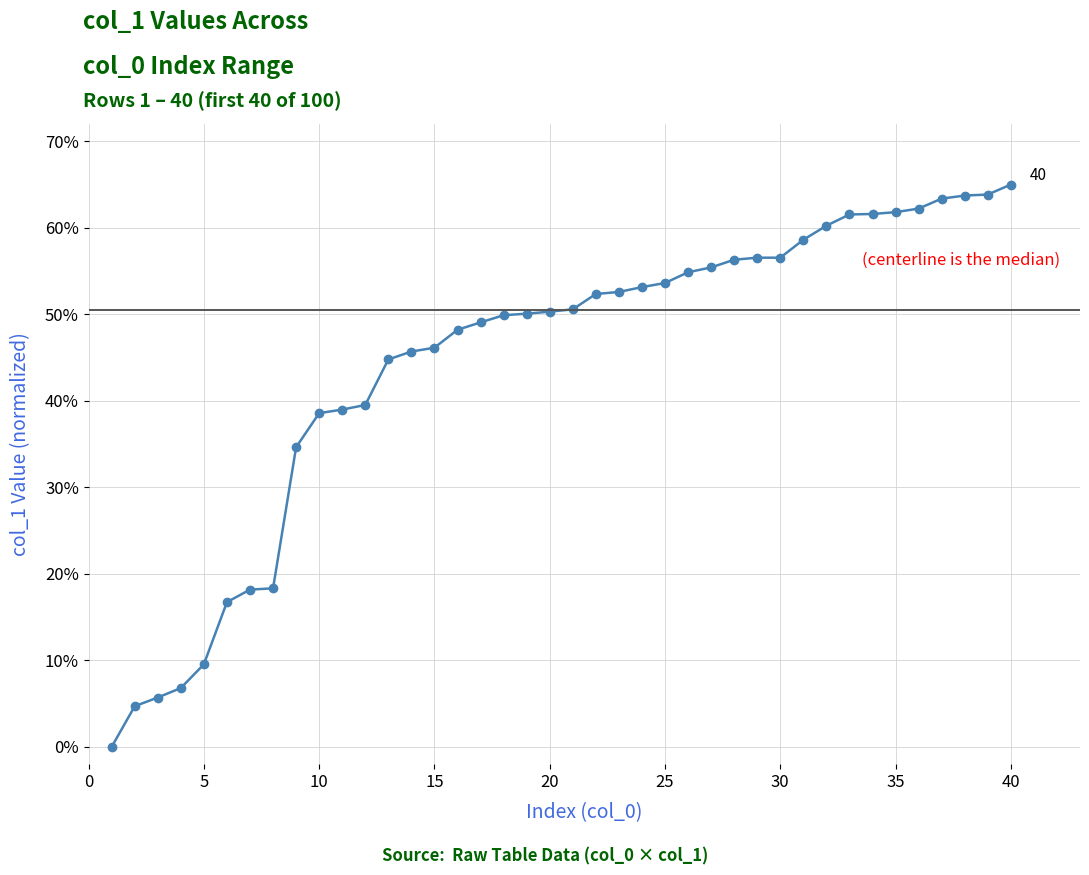

How many data points does each series have?

40